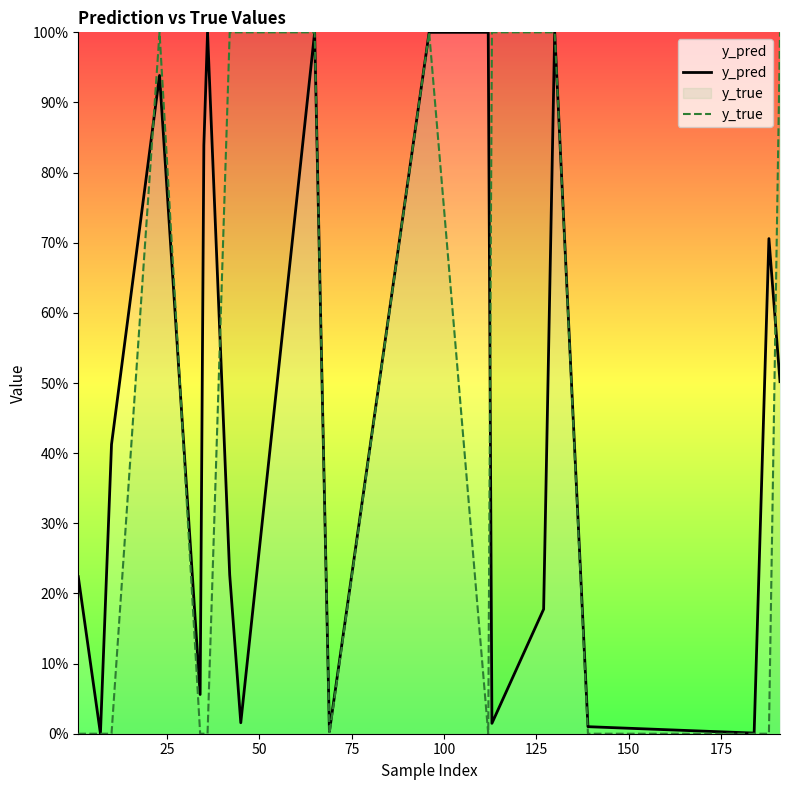

The value of y_pred at 175 is 0.1. True or false?

False